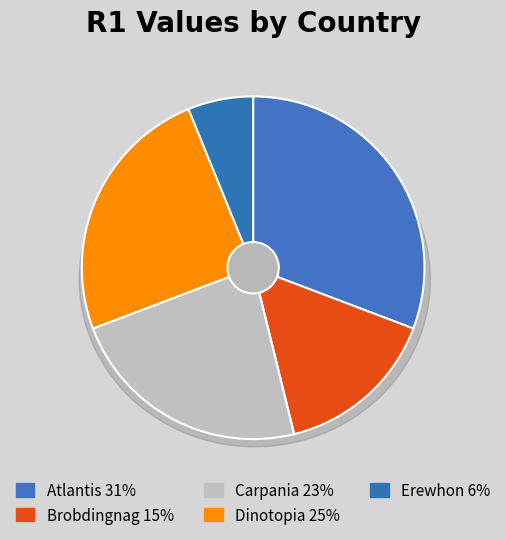

Is it true that Atlantis is 31% of the pie?

True